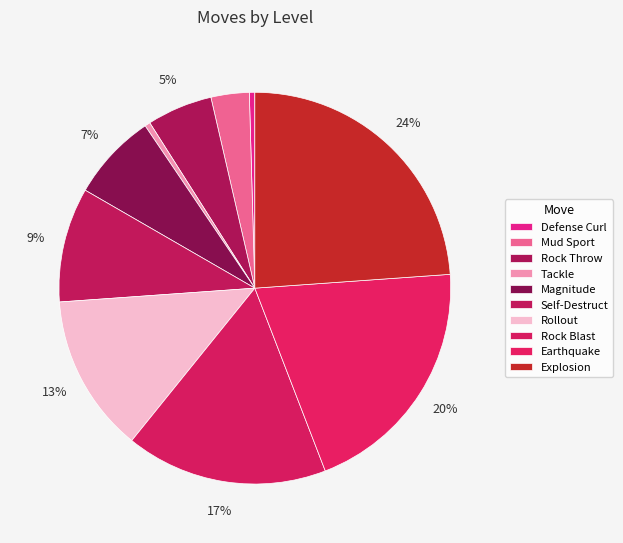

What percentage is NOT represented by Rock Blast?

83.3%